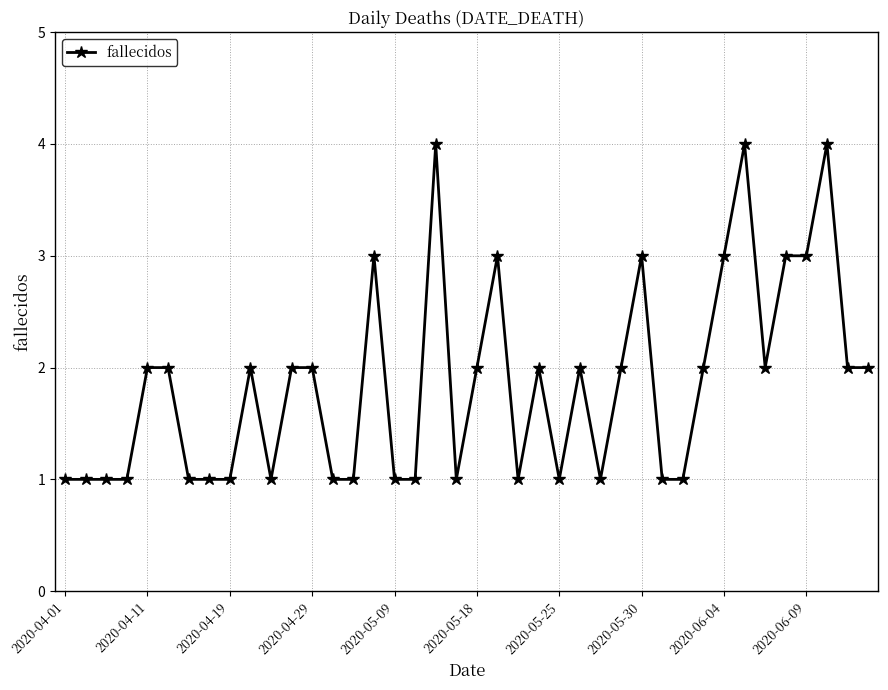

What is the value of the 10th point from the left?

2